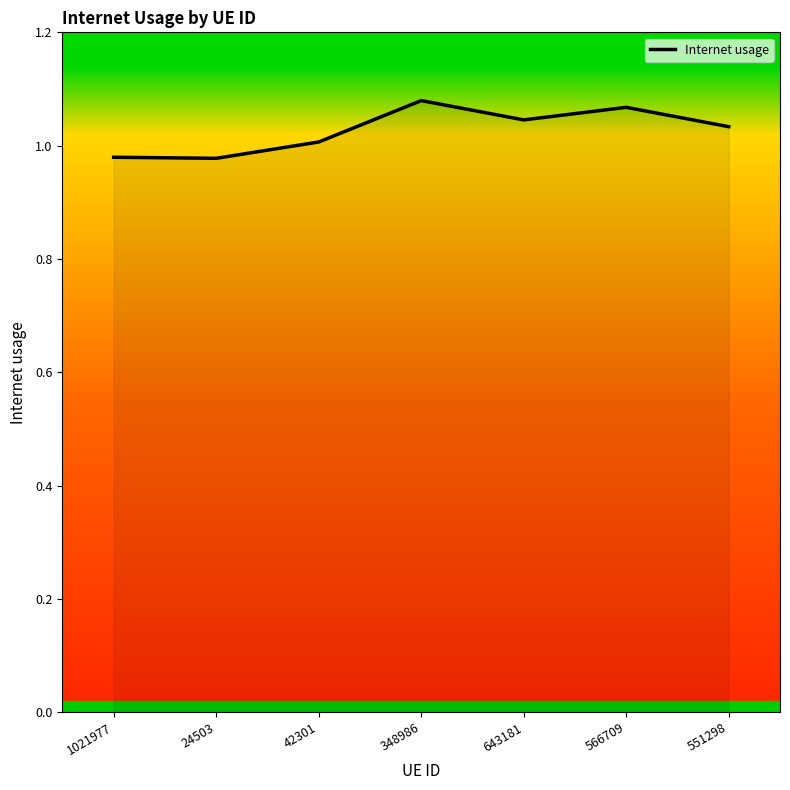

What position from the left is 566709?

6